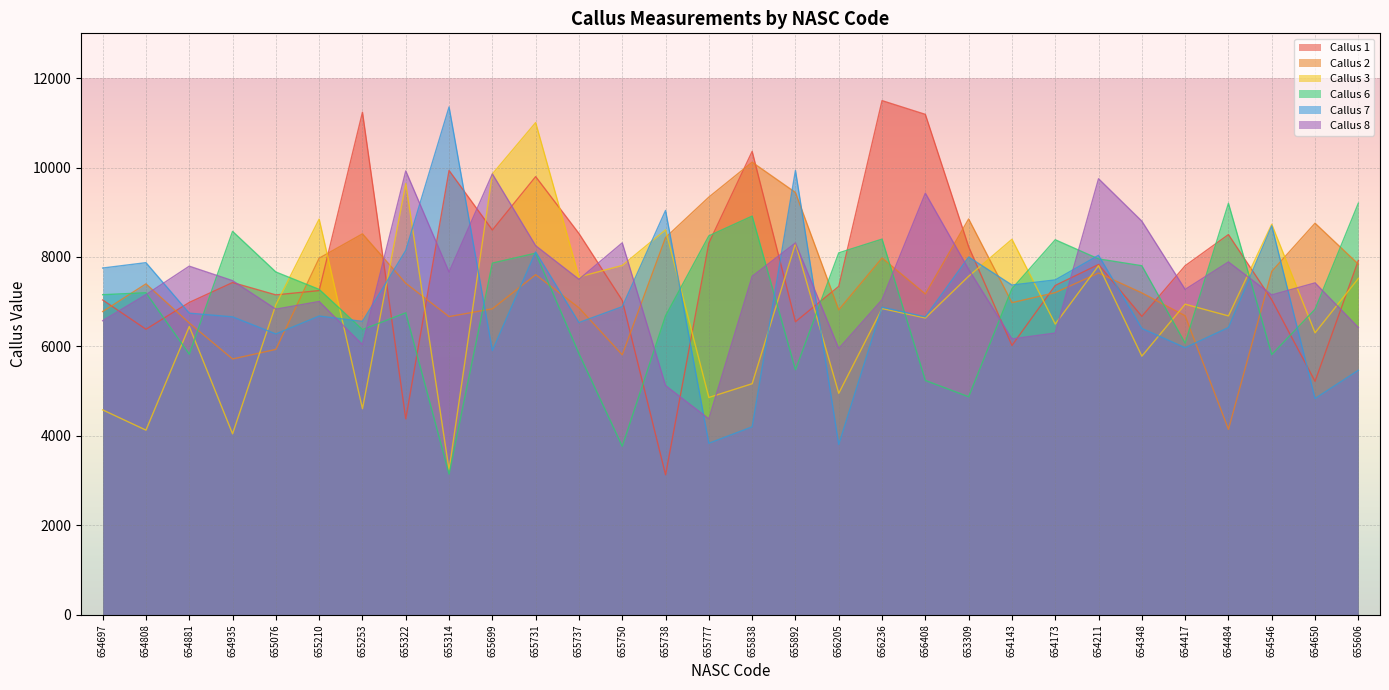

What are all the series names shown in the legend?

Callus 1, Callus 2, Callus 3, Callus 6, Callus 7, Callus 8